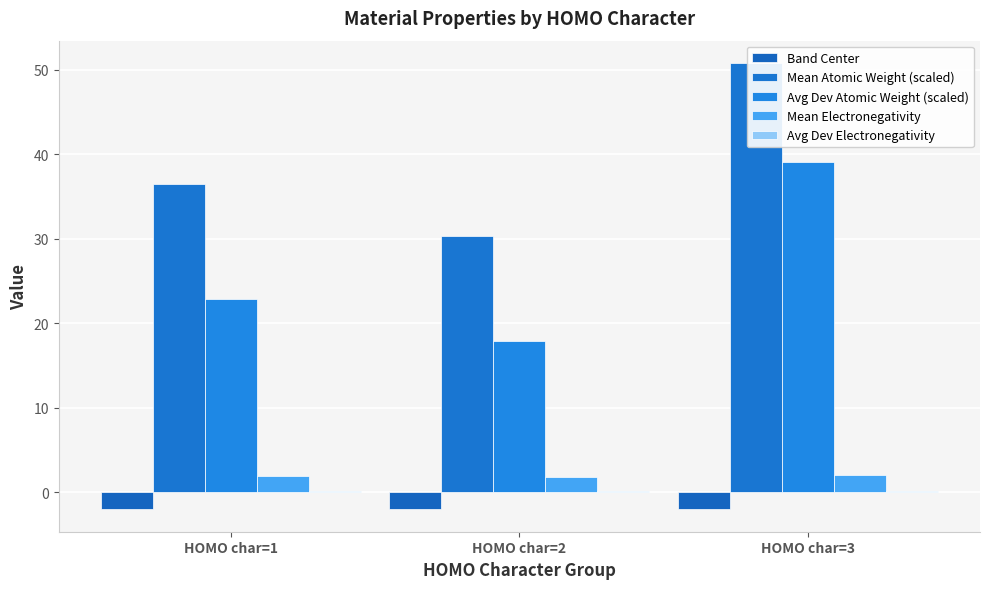

The value of Band Center at HOMO char=1 is -1.1. True or false?

False